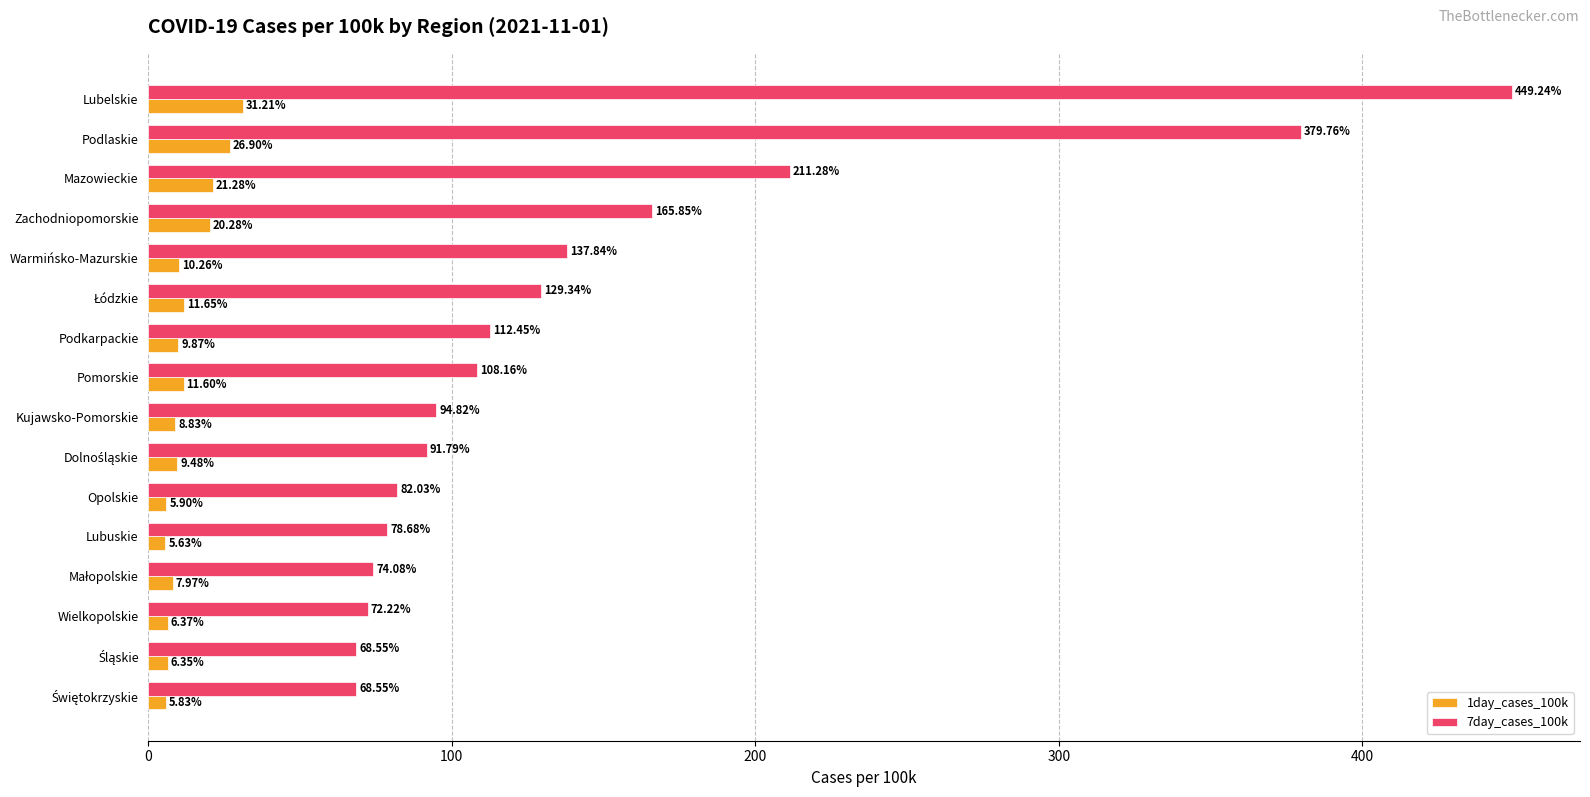

Rank the series by their average value, from lowest to highest.

1day_cases_100k, 7day_cases_100k